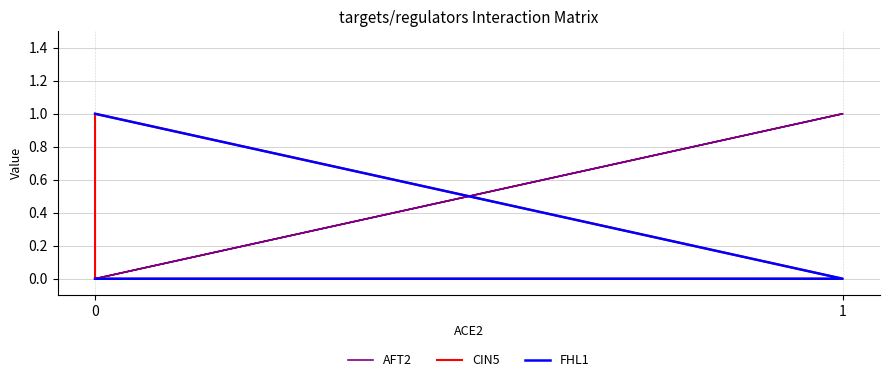

Between 0 and 1, which is larger?

1